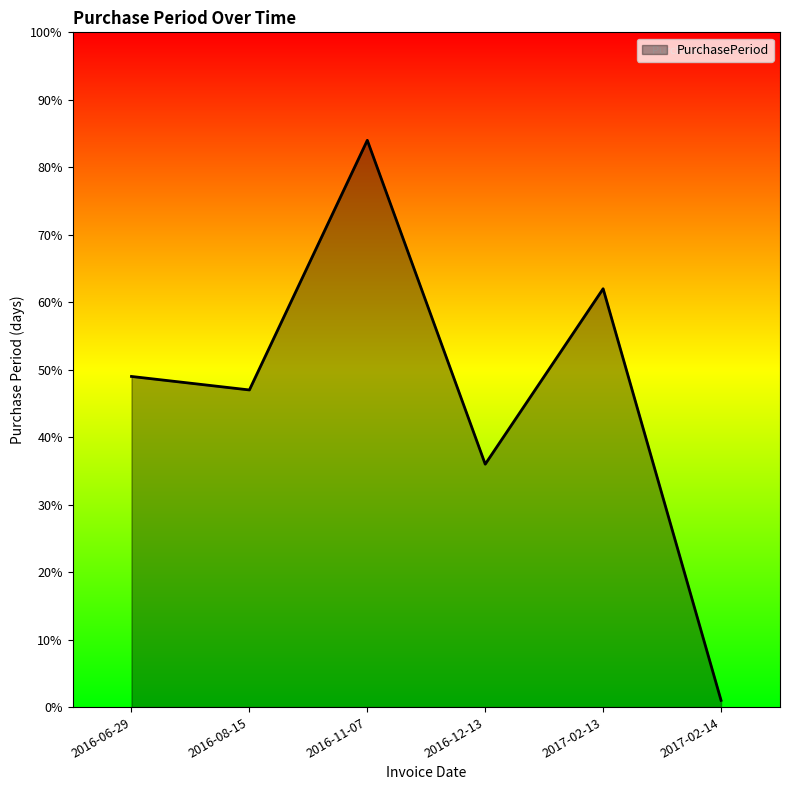

Rank the categories by value from lowest to highest.

2017-02-14, 2016-12-13, 2016-08-15, 2016-06-29, 2017-02-13, 2016-11-07